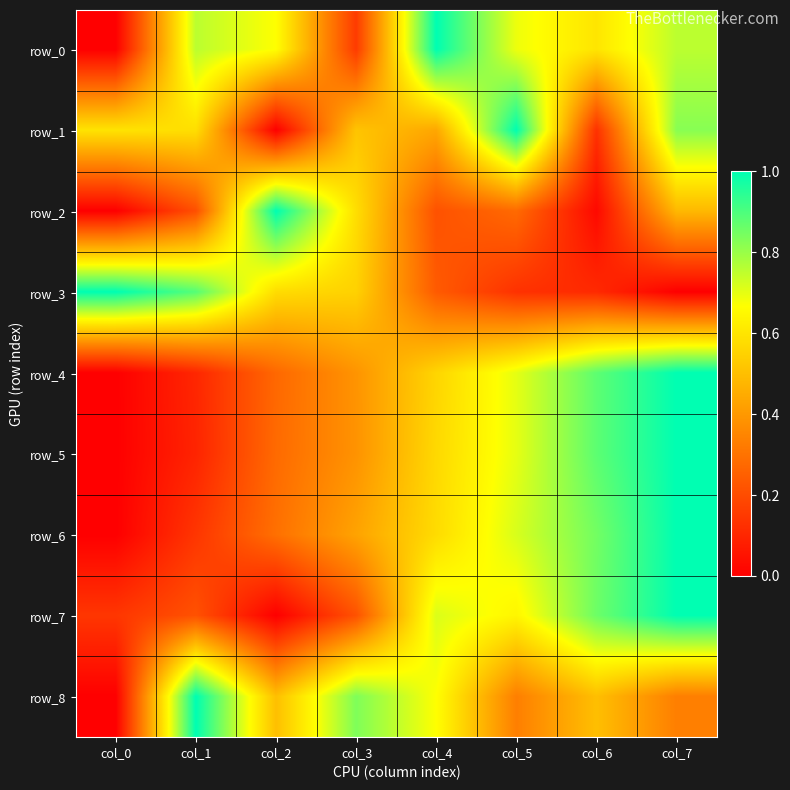

What is the sum of all row_3 values?

3.5